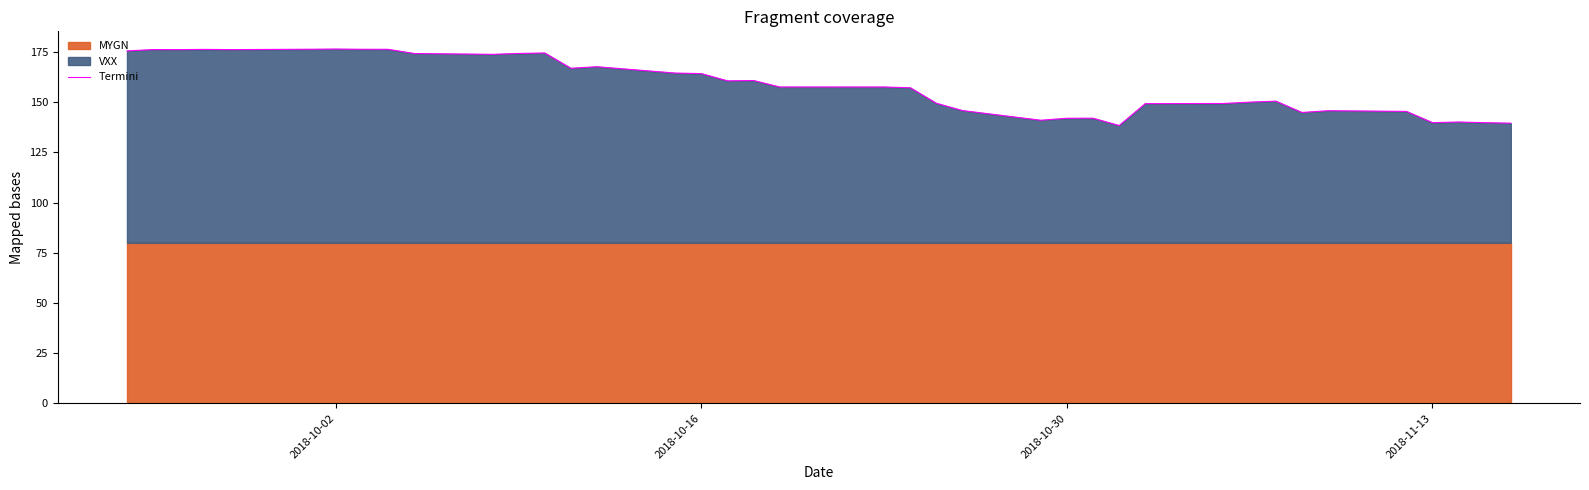

The Termini series shows 142.0 at 2018-10-30. True or false?

True